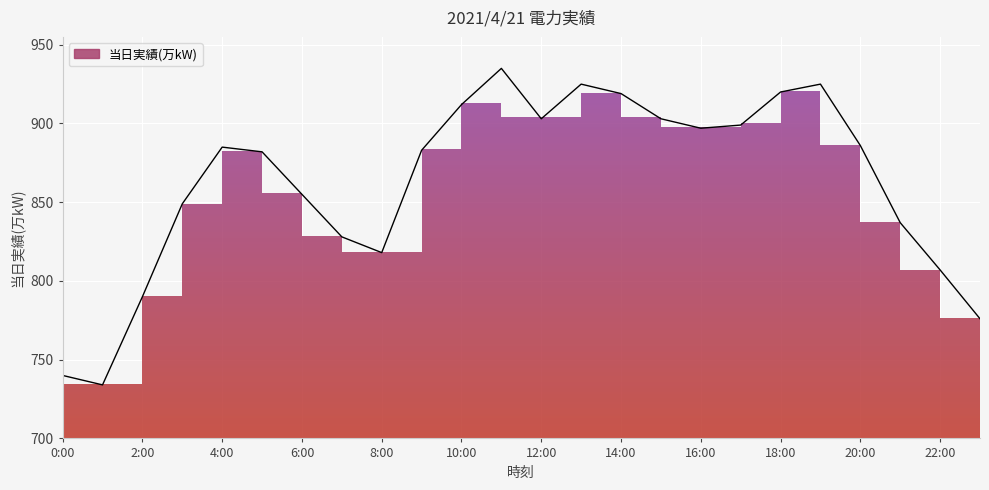

What position from the right is 14:00?

10